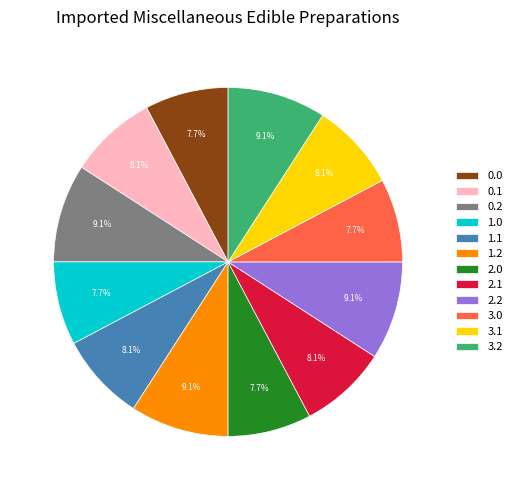

To the nearest percent, what portion does 3.1 represent?

8%